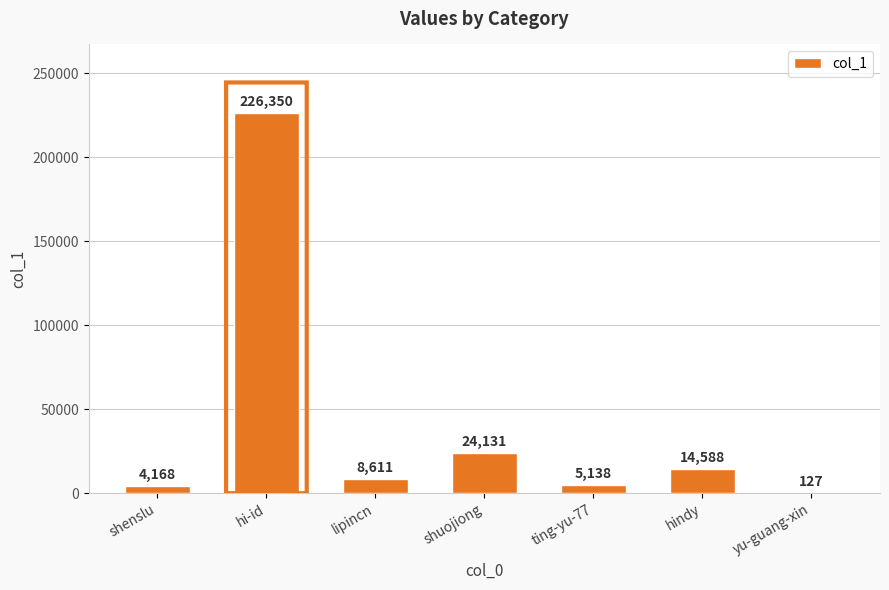

What is the average value?

40445